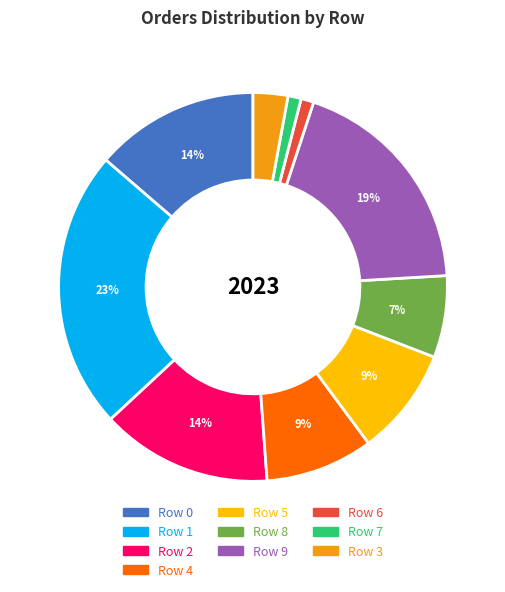

How many segments does this pie chart have?

10